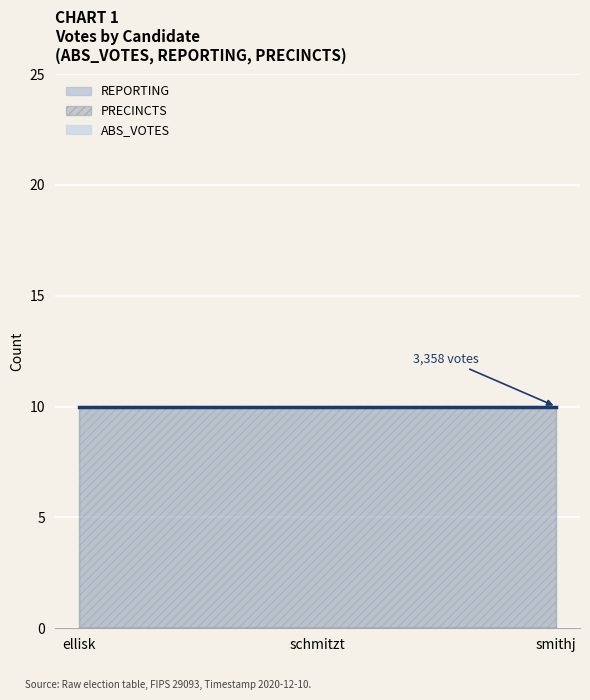

Between schmitzt and smithj, which series saw the biggest shift?

ABS_VOTES